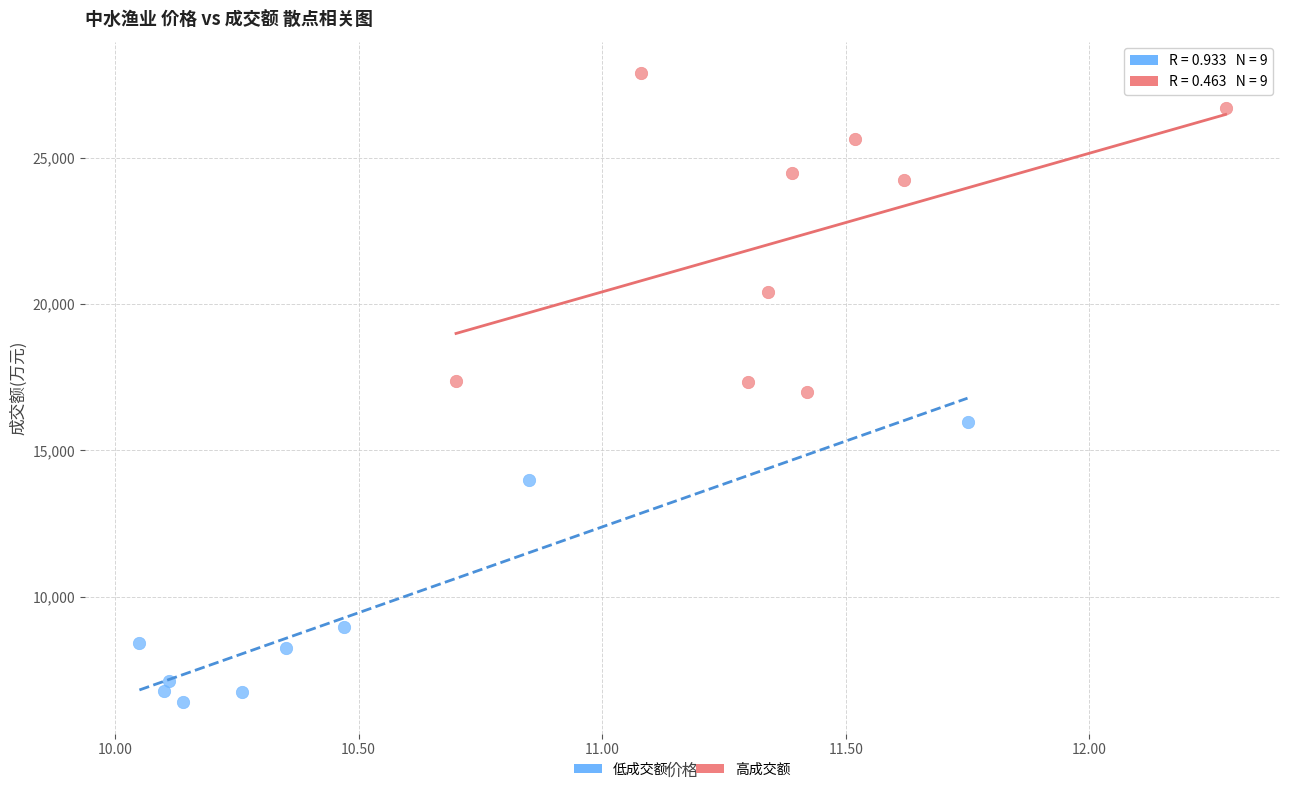

Which series contains the highest Y value?

高成交额